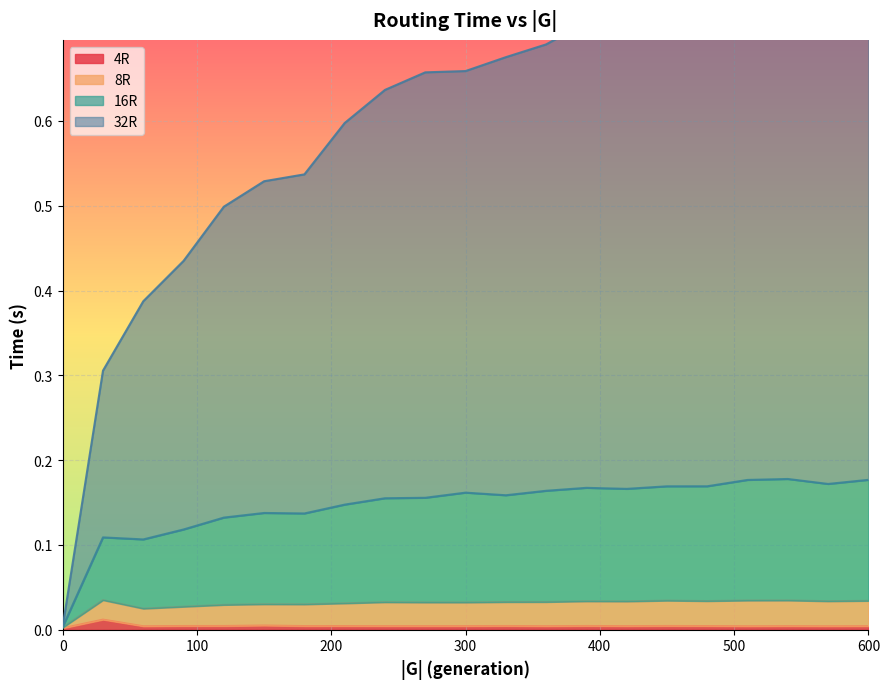

True or false: 4R has a value of 0.0 at 240.

False